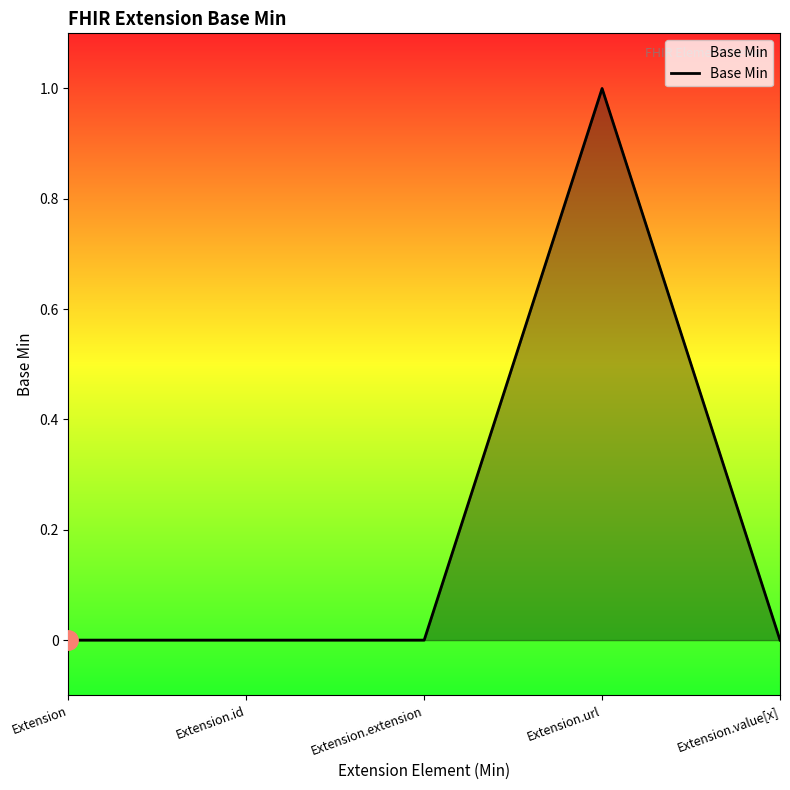

Reading left to right, transcribe all the data shown in this chart.

Extension=0	Extension.id=0	Extension.extension=0	Extension.url=1	Extension.value[x]=0